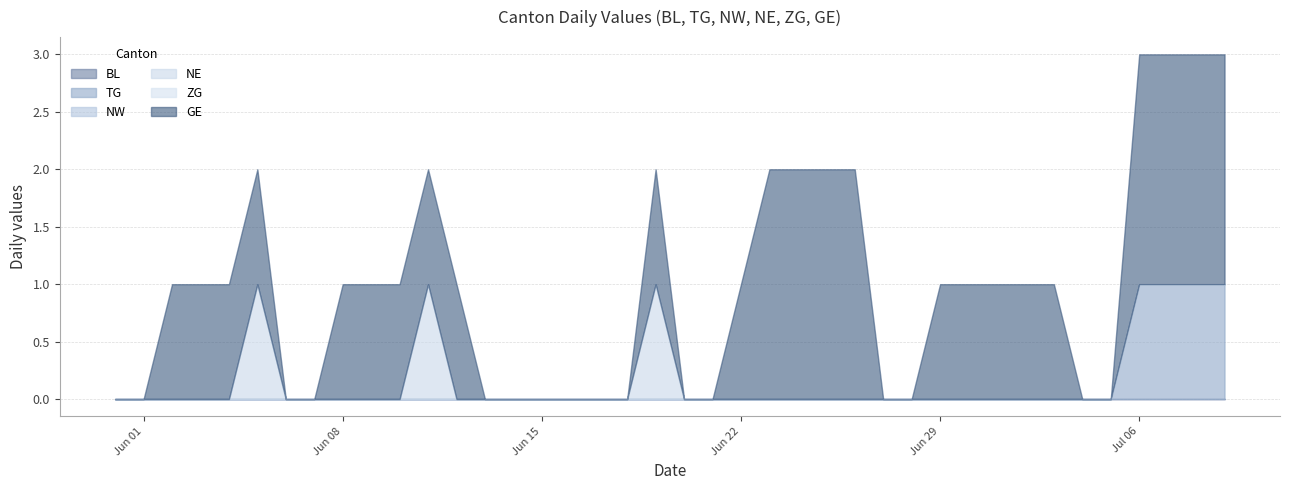

At which category does NE reach its first local peak?

5